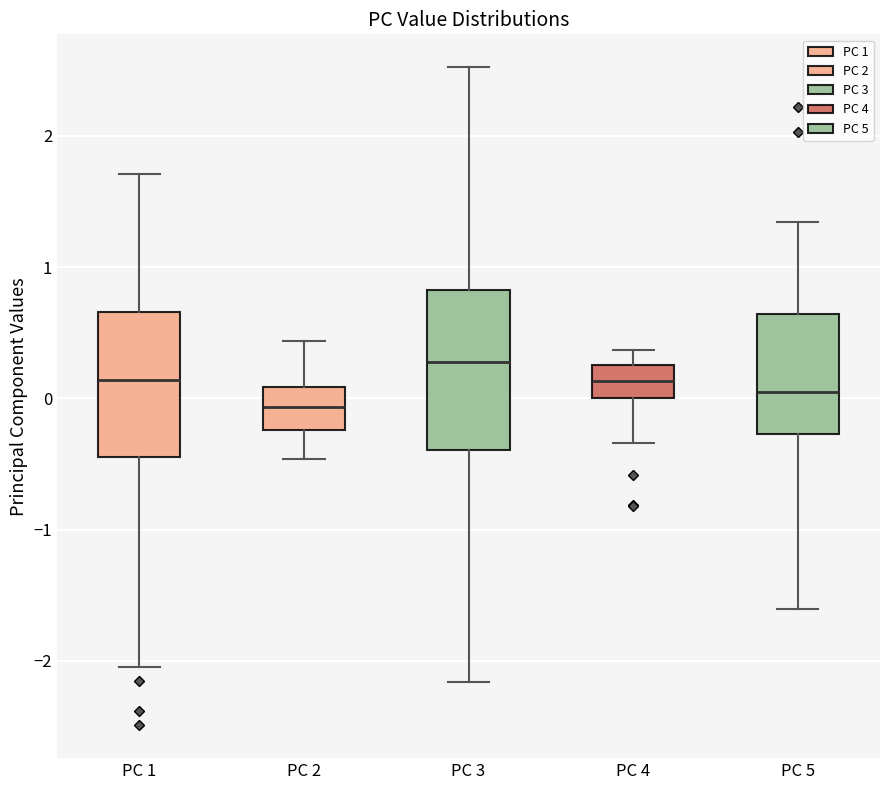

Reading left to right, read every box against the y-axis: the position of its median line, the range the box covers, and the ends of its whiskers. The values are not printed on the chart, so give them approximately, as read against the axis.

PC 1: median 0.1, box -0.4 to 0.7, whiskers -2.0 to 1.7
PC 2: median -0.1, box -0.2 to 0.1, whiskers -0.5 to 0.4
PC 3: median 0.3, box -0.4 to 0.8, whiskers -2.2 to 2.5
PC 4: median 0.1, box 0.0 to 0.3, whiskers -0.3 to 0.4
PC 5: median 0.0, box -0.3 to 0.6, whiskers -1.6 to 1.3